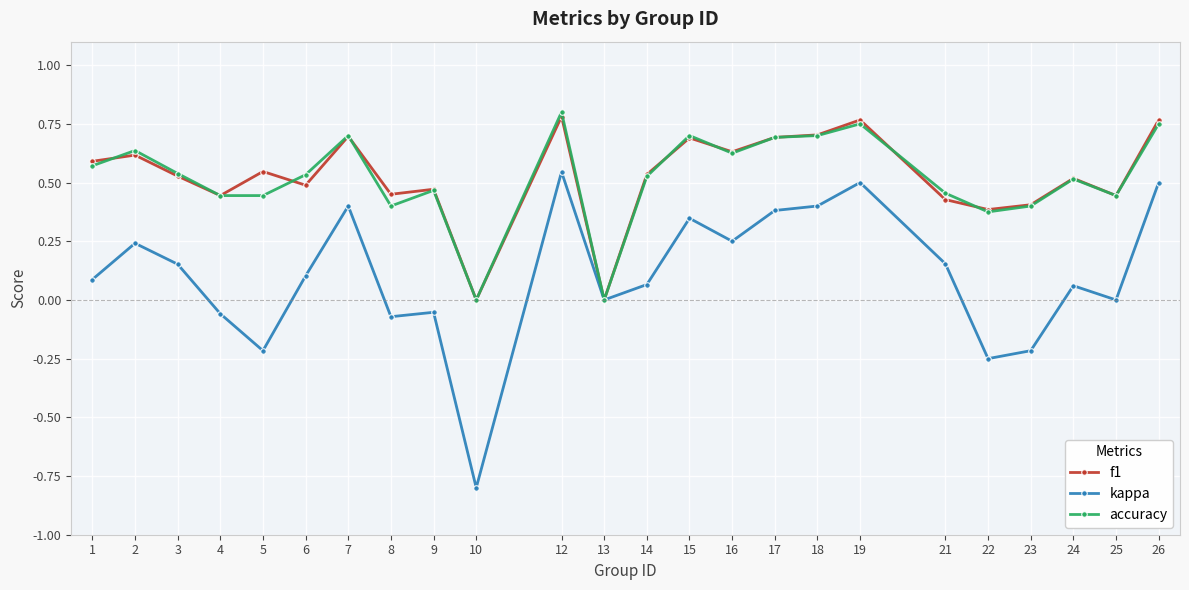

At which label does kappa reach its peak?

12